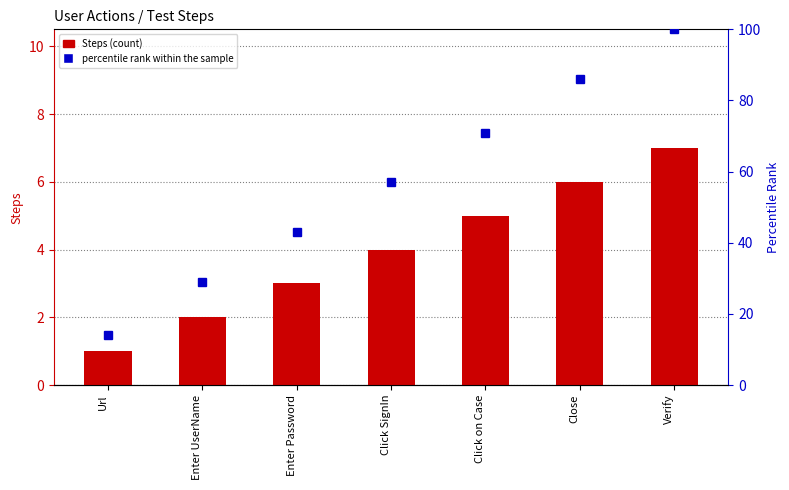

Which label corresponds to the largest value in the chart?

Verify